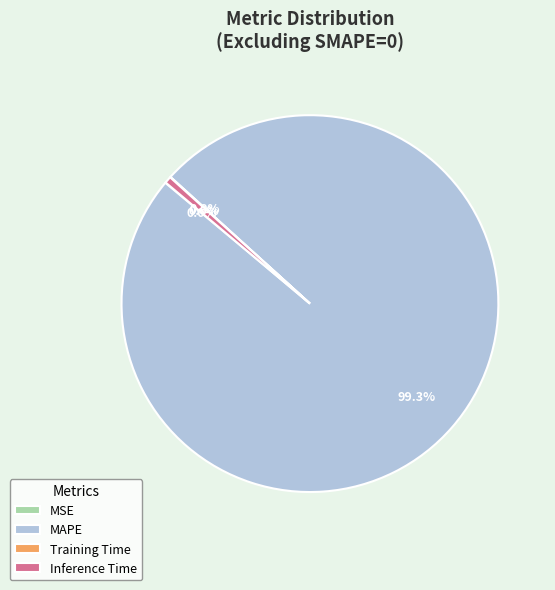

What is the majority slice?

MAPE